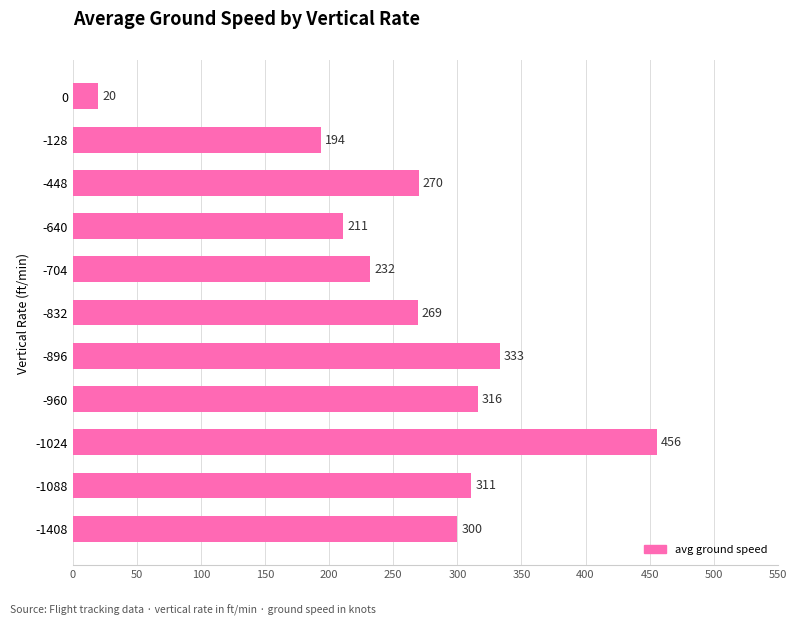

Which has a higher value, -1088 or -128?

-1088